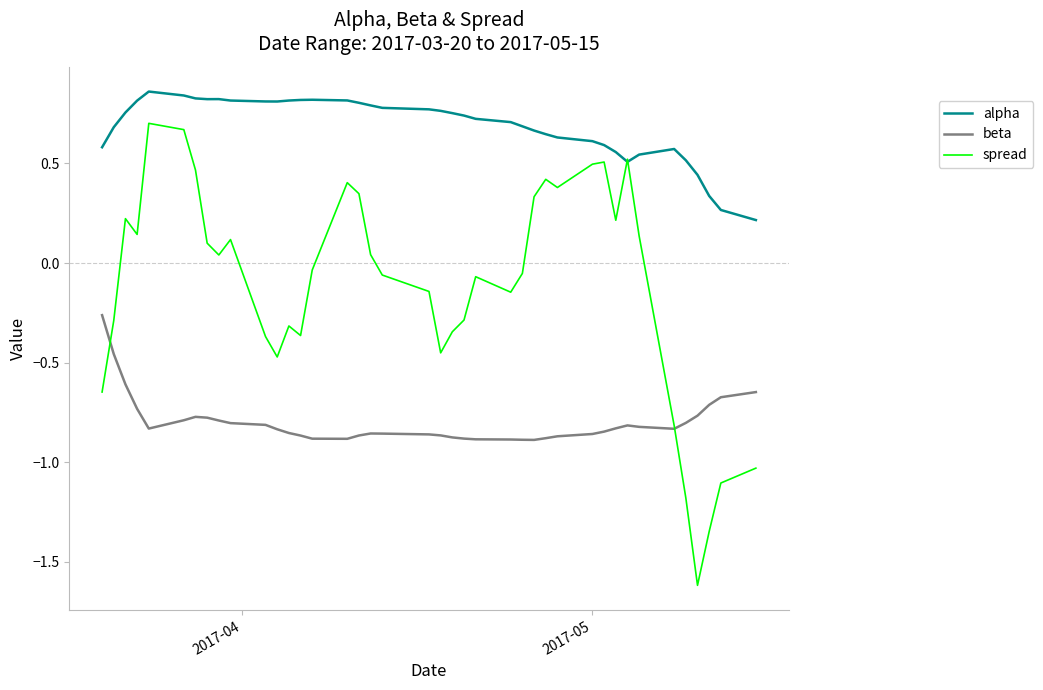

List the series in order of their peak value, highest first.

alpha, spread, beta